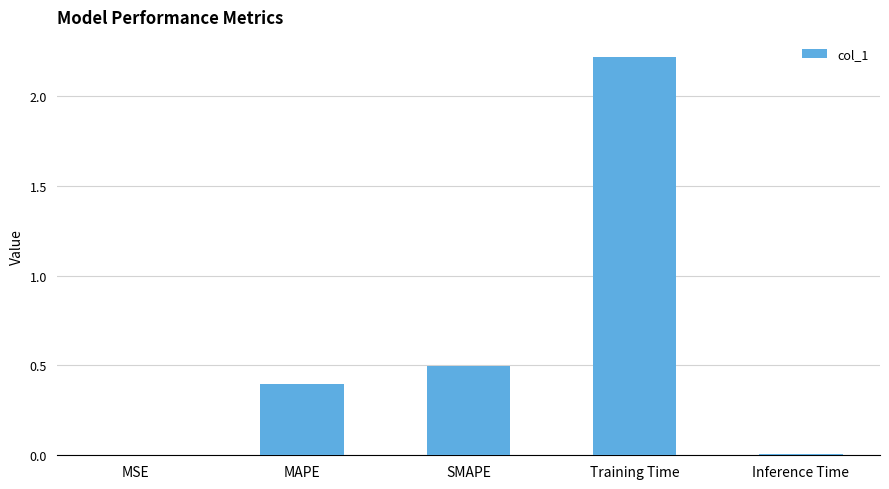

What is the sum of the values at MSE and MAPE?

0.4